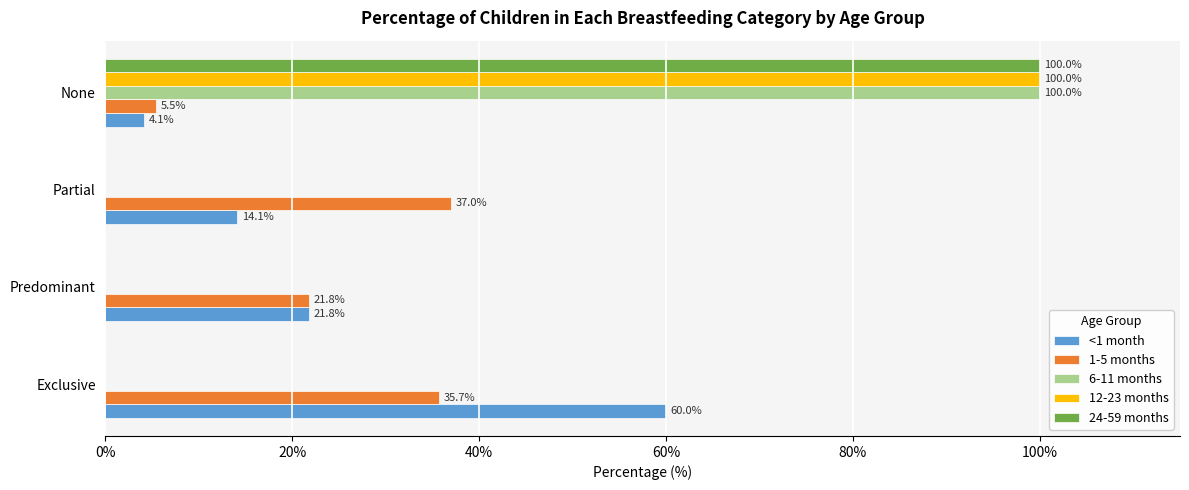

What is the sum of all <1 month values?

100.0